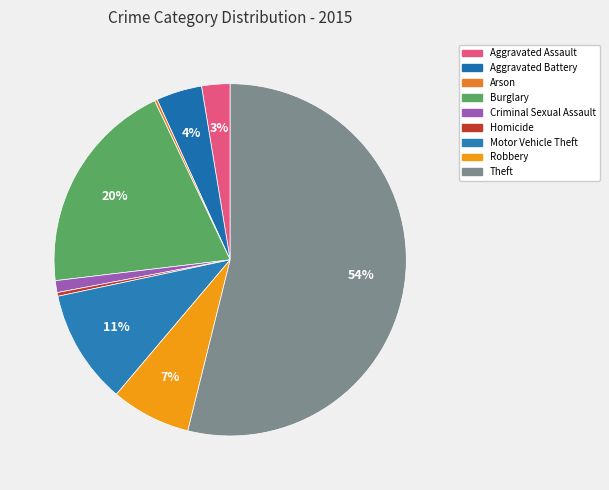

How many slices are in this pie chart?

9